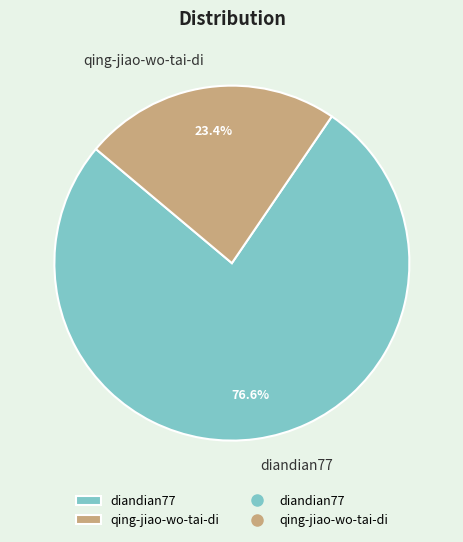

Approximately how many times larger is the value at diandian77 compared to qing-jiao-wo-tai-di?

3.3